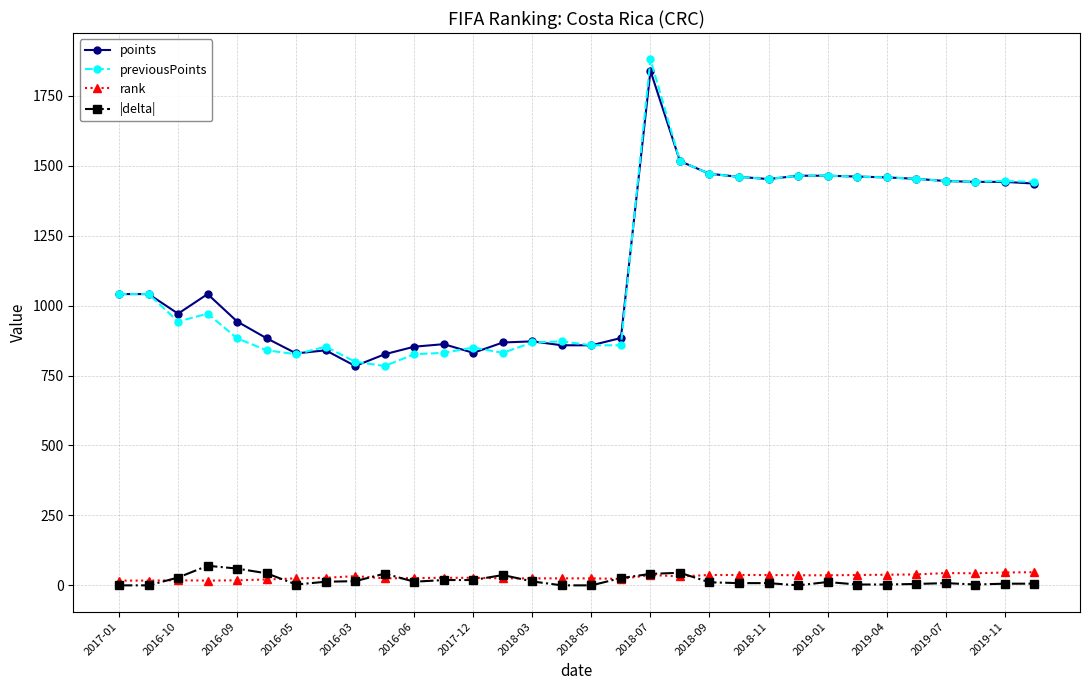

True or false: rank has more than 0 points higher than both neighbors.

True